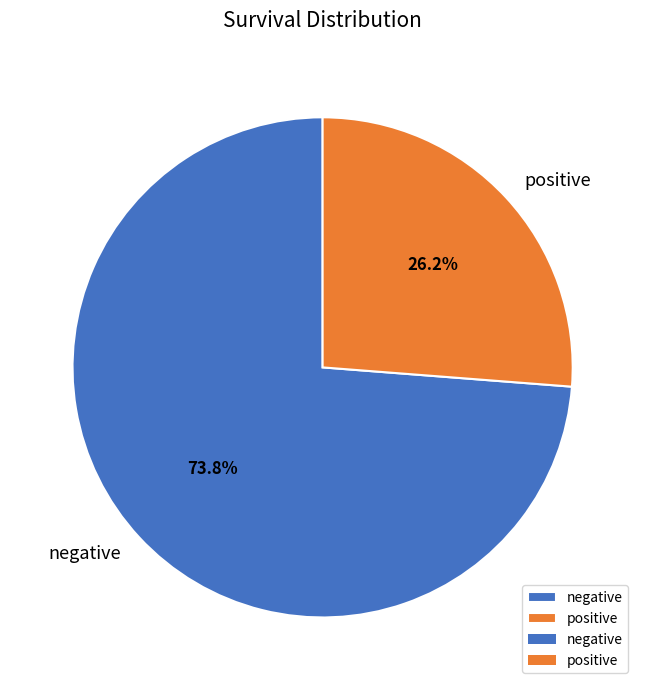

What is the largest slice in the pie chart?

negative